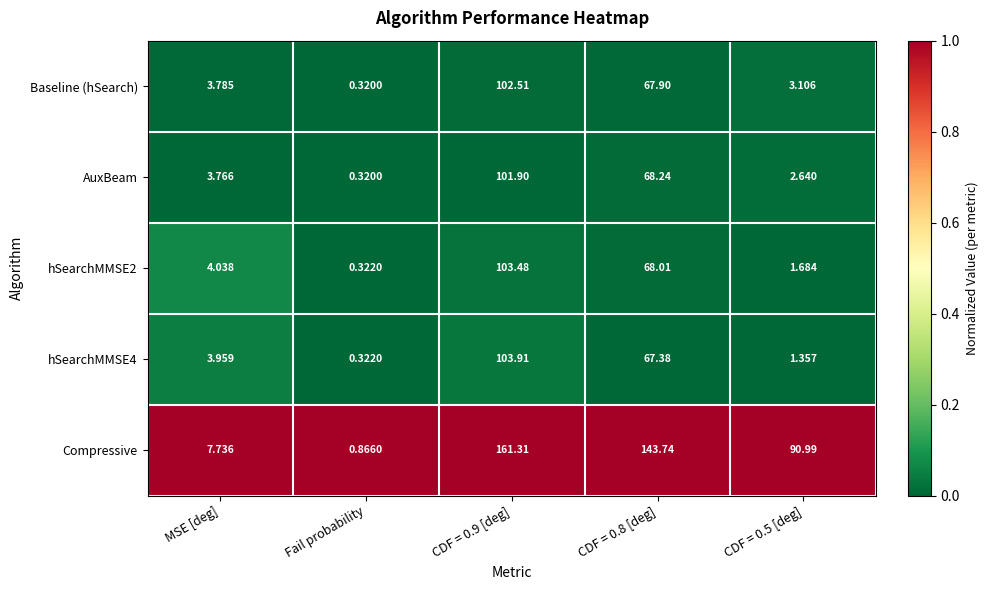

Where does the hSearchMMSE2 series first go above 4?

MSE [deg]